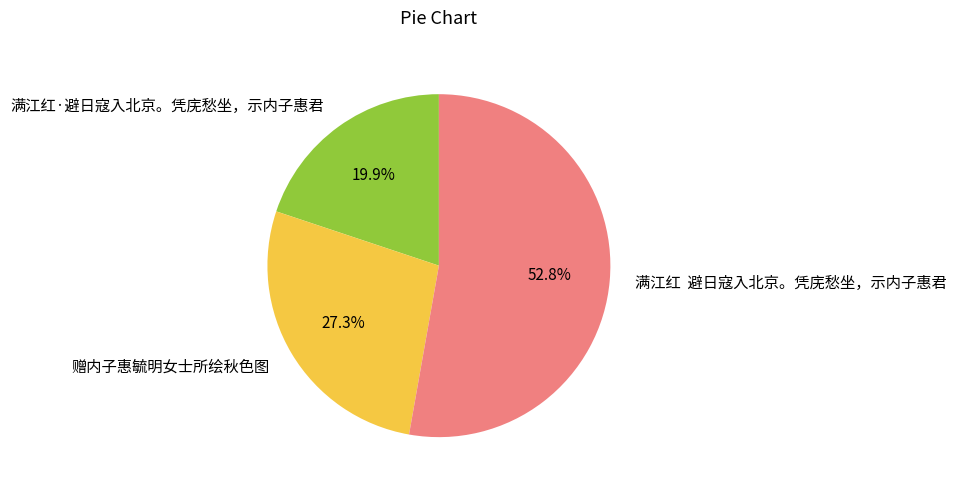

Do 赠内子惠毓明女士所绘秋色图 and 满江红·避日寇入北京。凭庑愁坐，示内子惠君 together represent more than half of the pie?

No